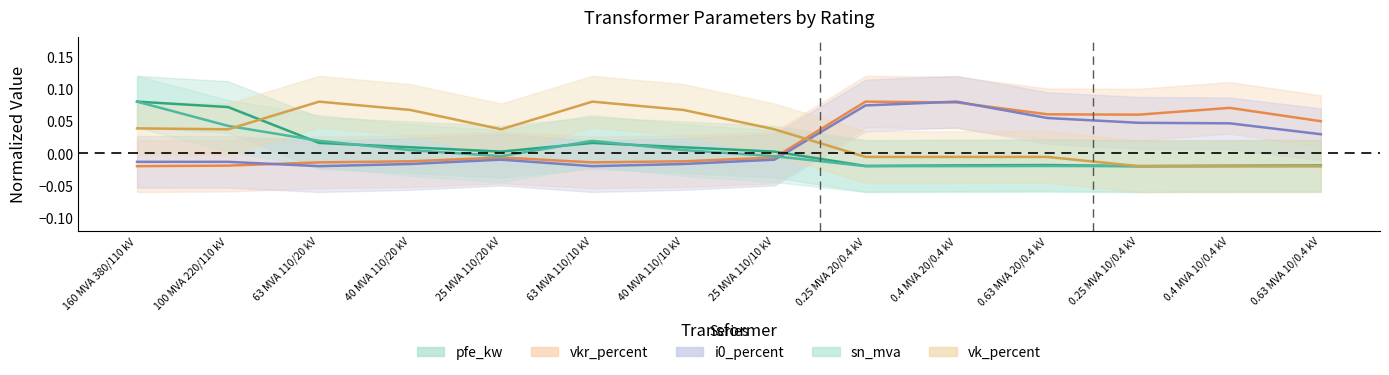

After their last crossing, which series has the higher values: pfe_kw or sn_mva?

pfe_kw